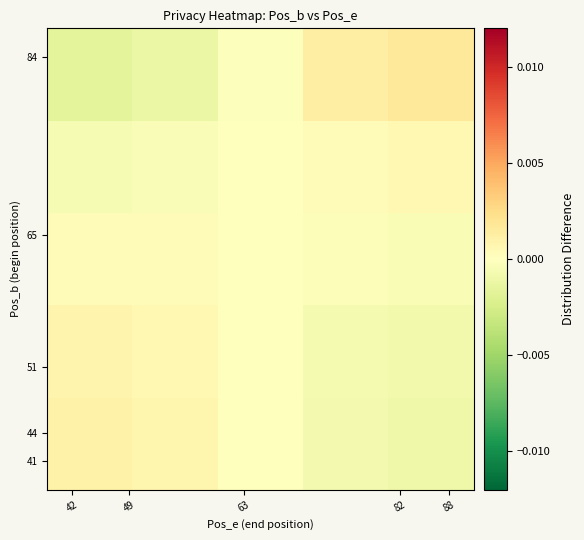

At how many categories does at least one series exceed 0?

5